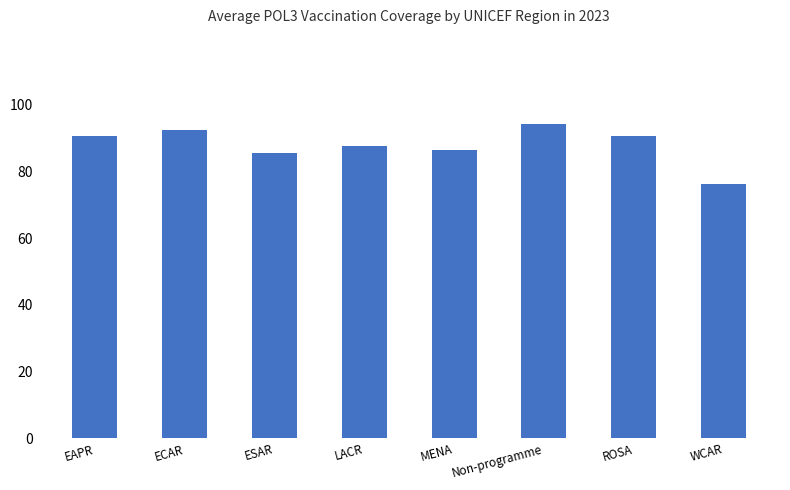

The value at EAPR is 42.4. True or false?

False